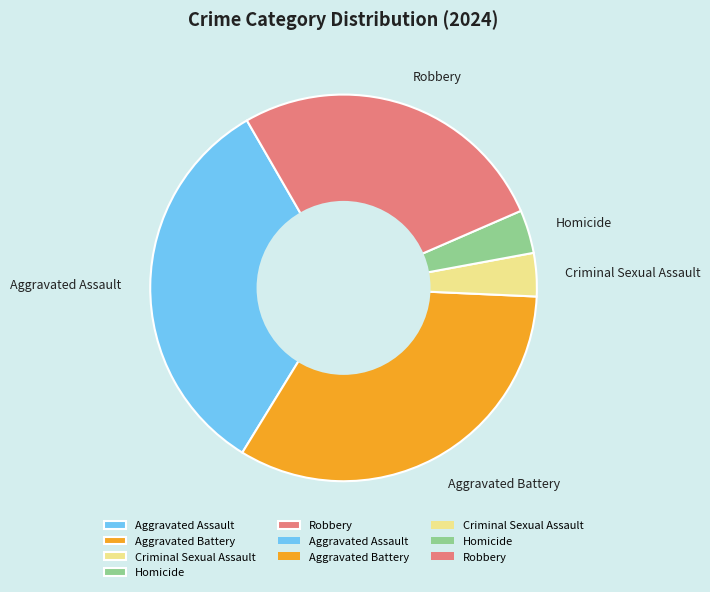

Between Criminal Sexual Assault and Robbery, which is larger?

Robbery